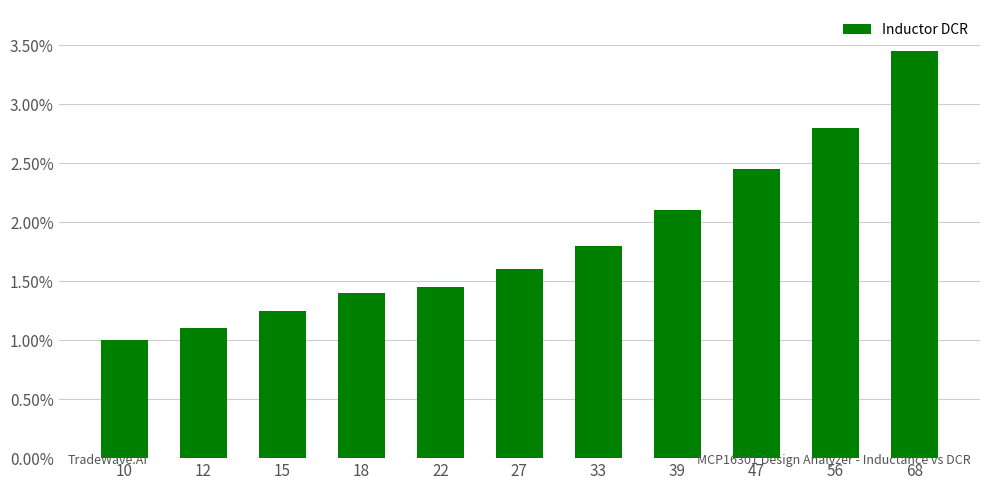

Does the chart contain any negative values?

No